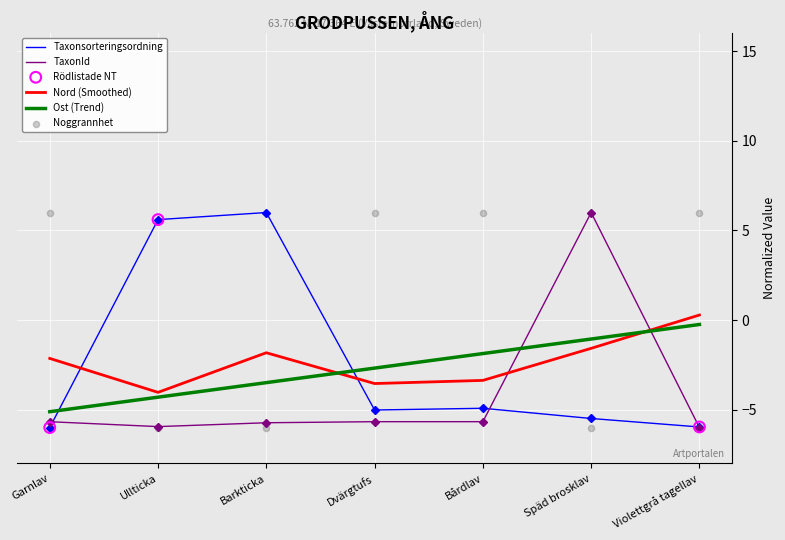

At which category is the sum across all series the highest?

Bårdlav